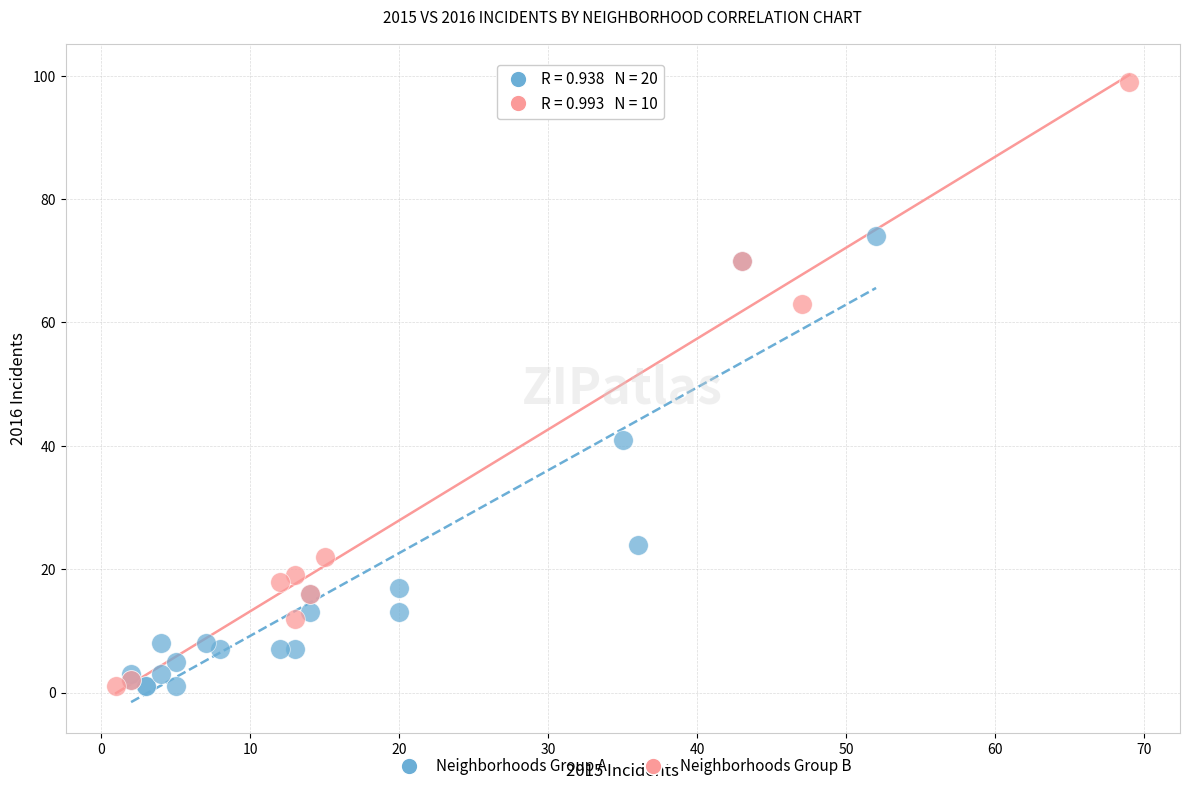

Which series contains the highest Y value?

Neighborhoods Group B